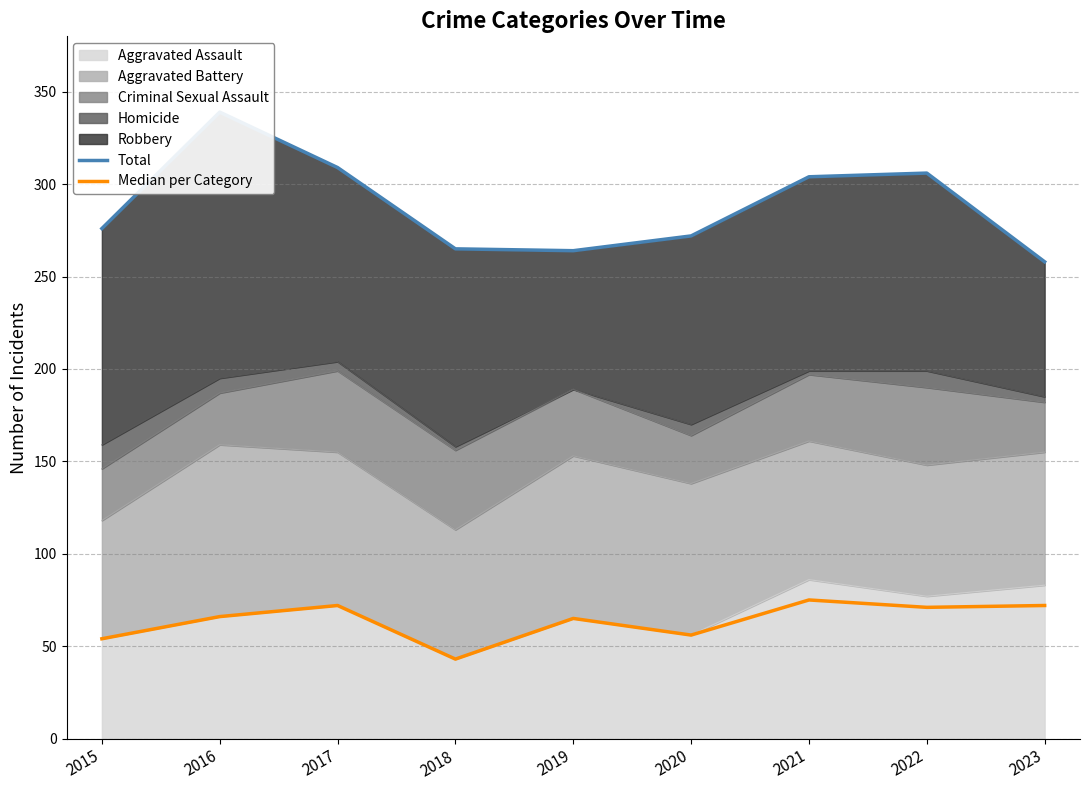

True or false: Total has more than 0 interior local peaks.

True